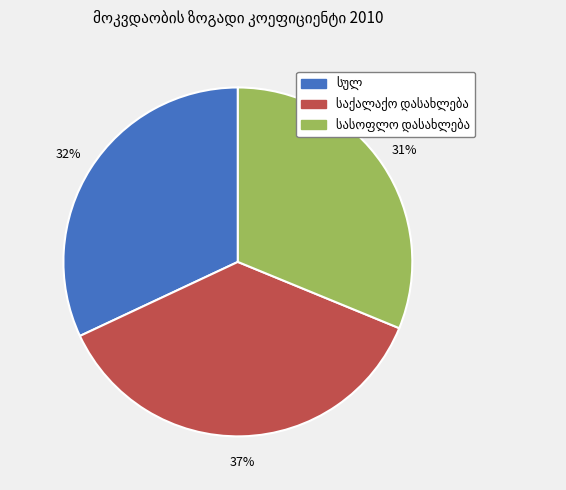

To the nearest percent, what is the difference between the largest and smallest slice percentages?

6%